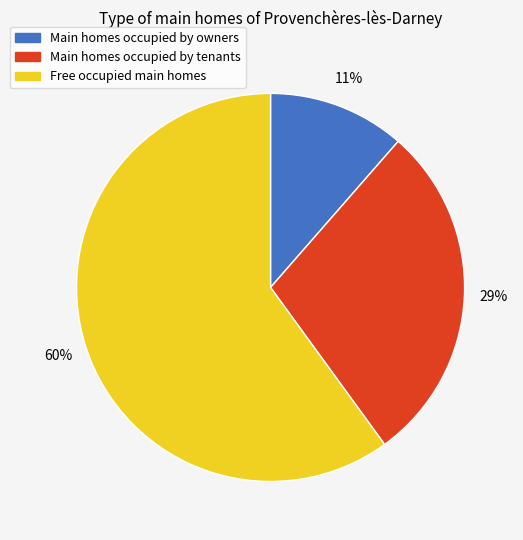

To the nearest percent, what percentage of the pie is Main homes occupied by owners?

11%